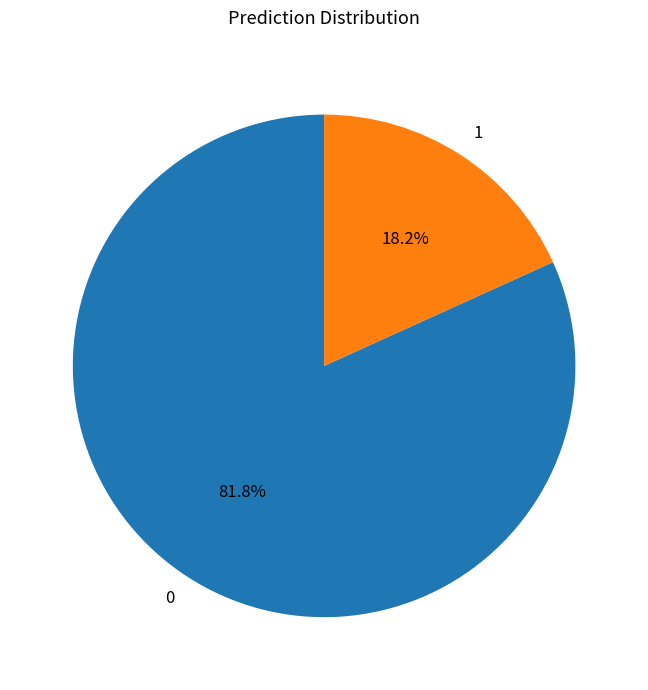

Is there any slice that represents more than half of the pie?

Yes